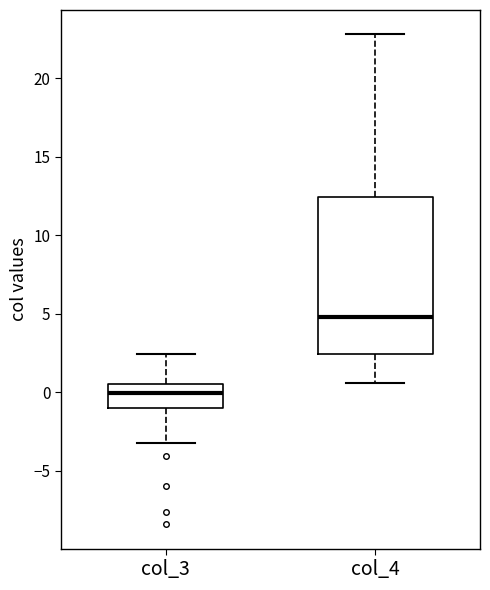

Reading left to right, read every box against the y-axis: the position of its median line, the range the box covers, and the ends of its whiskers. The values are not printed on the chart, so give them approximately, as read against the axis.

col_3: median 0.0, box -1.0 to 0.5, whiskers -3.0 to 2.5
col_4: median 5.0, box 2.5 to 12.5, whiskers 0.5 to 23.0